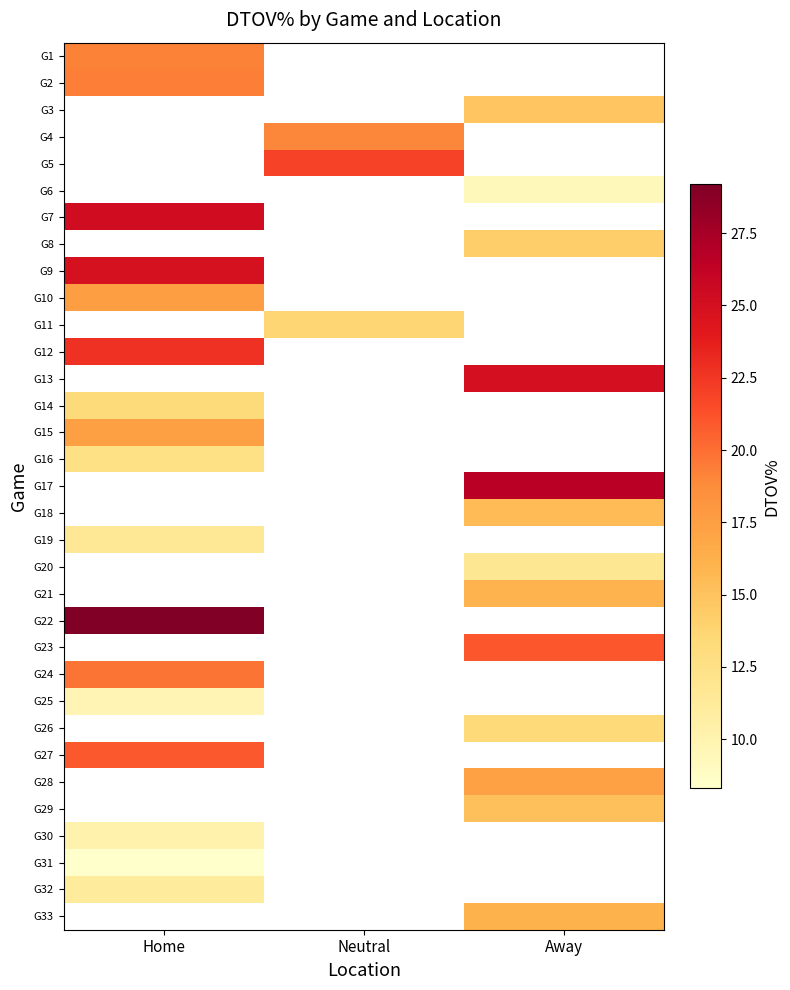

Rank the series by their maximum value, from lowest to highest.

G1, G2, G3, G4, G5, G6, G31, G25, G30, G32, G19, G16, G14, G15, G7, G8, G10, G9, G11, G12, G13, G17, G18, G20, G21, G22, G23, G24, G26, G27, G28, G29, G33